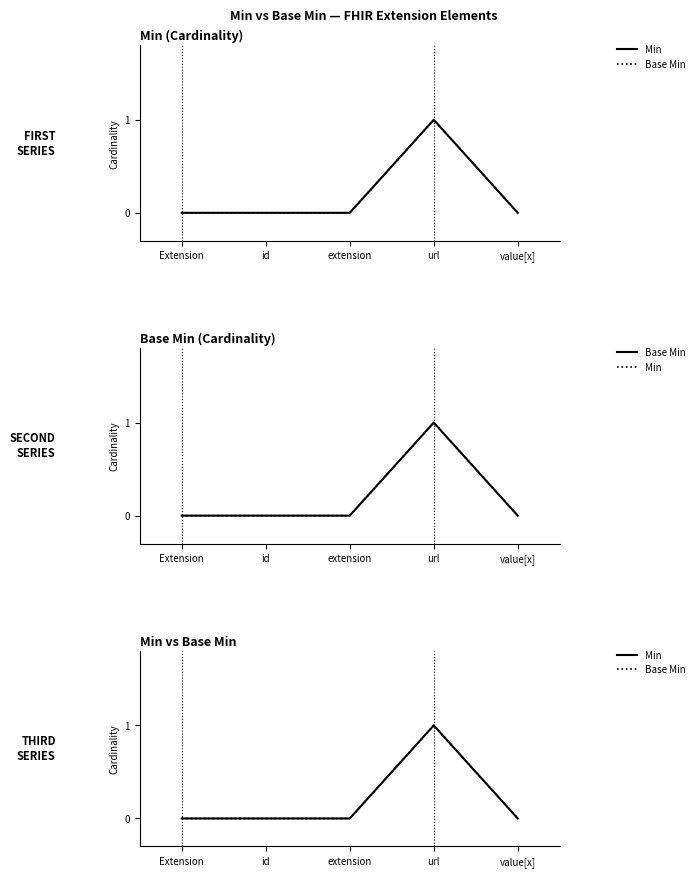

What position from the right is extension?

3